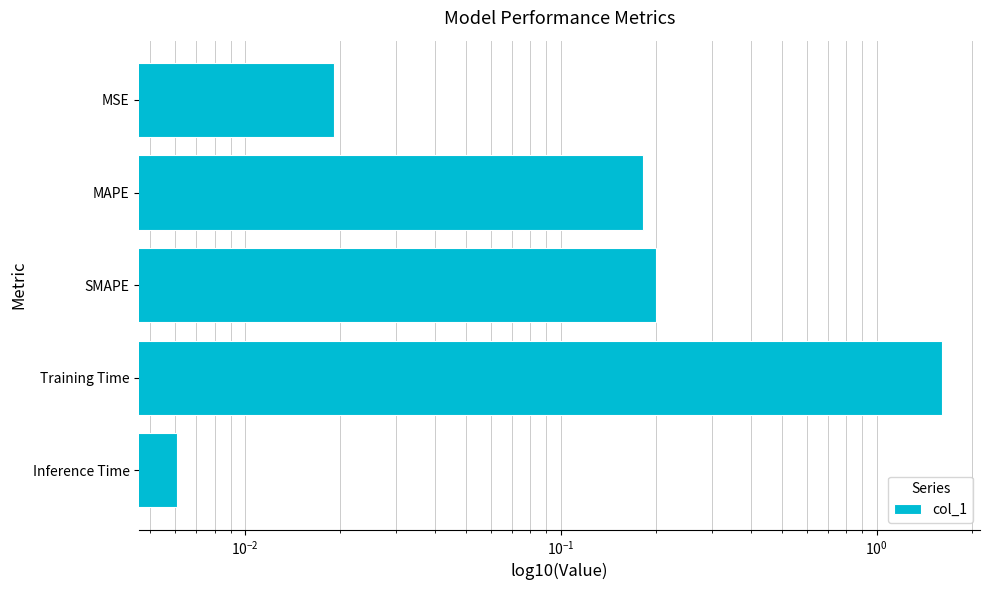

What is the value of the 3rd bar from the left?

0.2